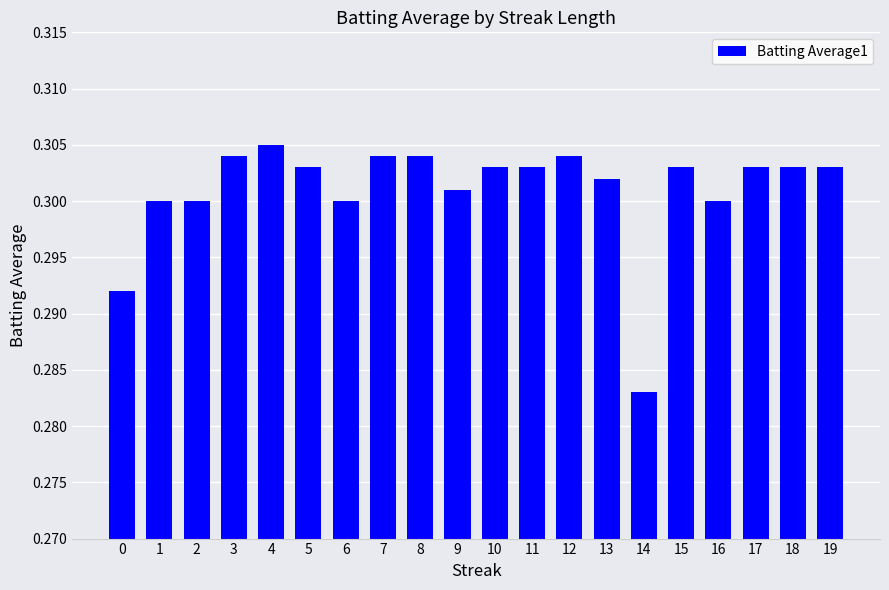

Count the values in the range 0 to 1.

20